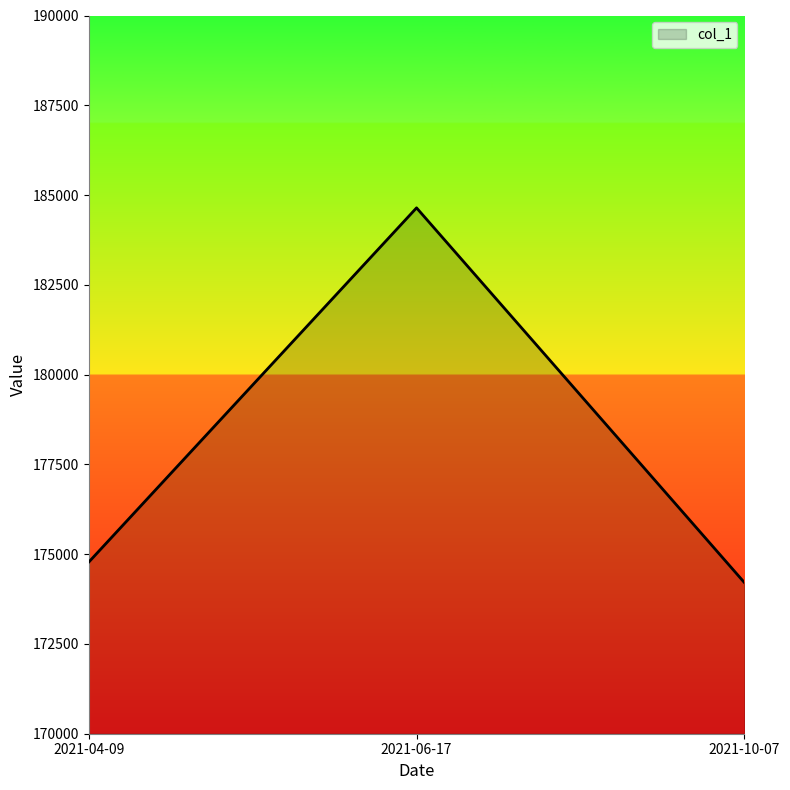

True or false: the data shows 304860.9 at 2021-04-09.

False